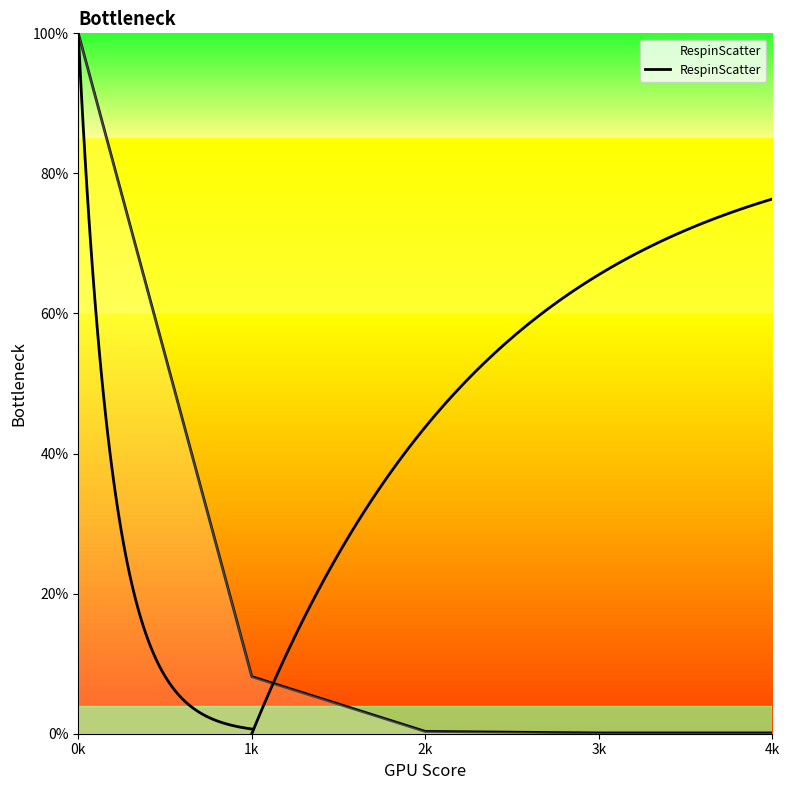

The chart shows a value of 0.3 at 2k. True or false?

True